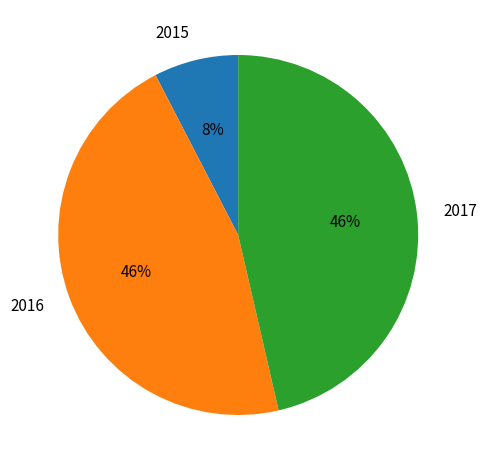

How many slices are in this pie chart?

3